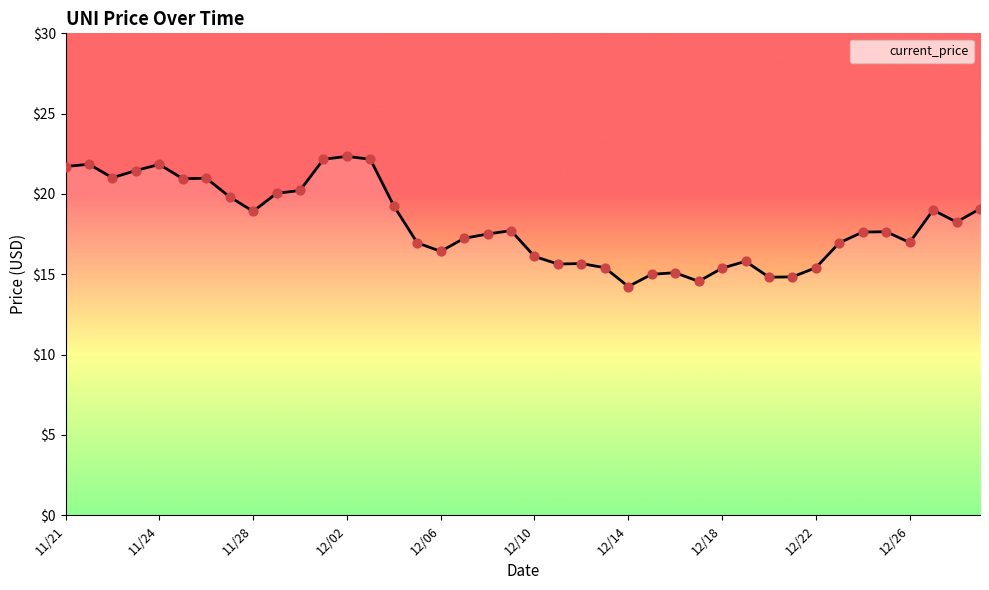

What is the greatest value displayed?

22.3